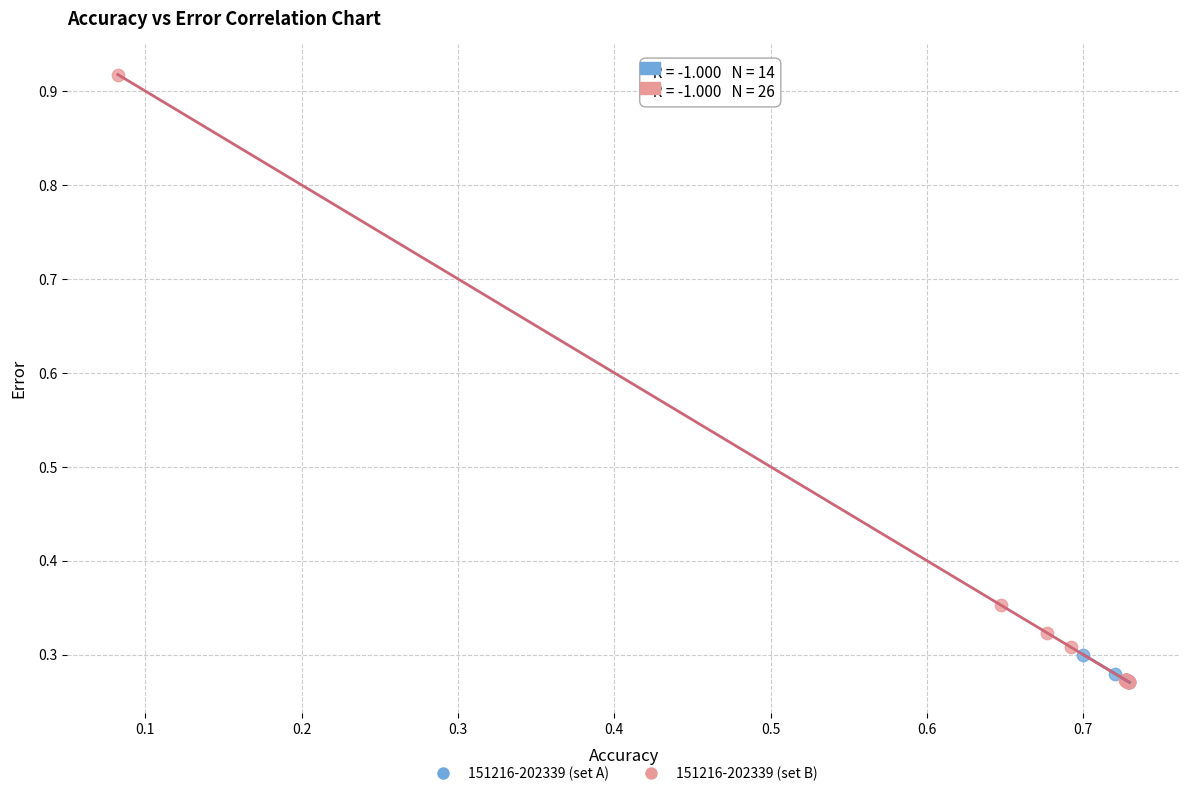

Which series reaches the maximum Y coordinate?

151216-202339 (set B)